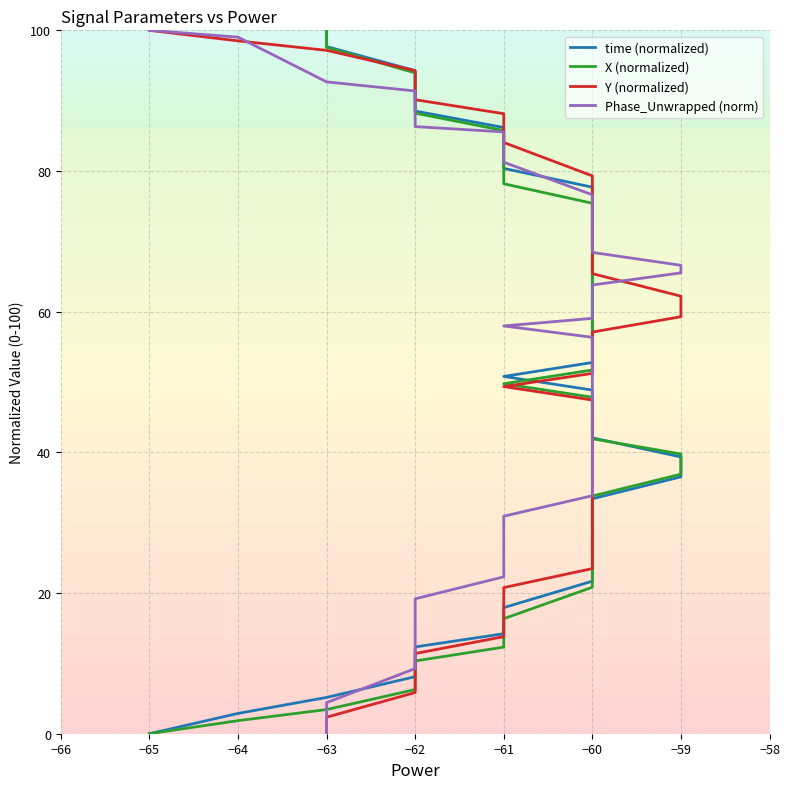

What is the difference between the highest and lowest values at −60?

58.5